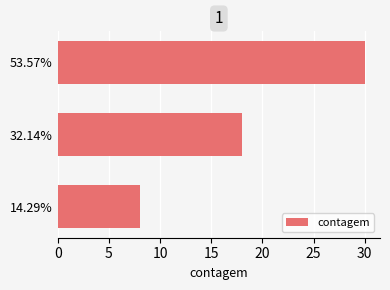

What is the greatest value displayed?

30